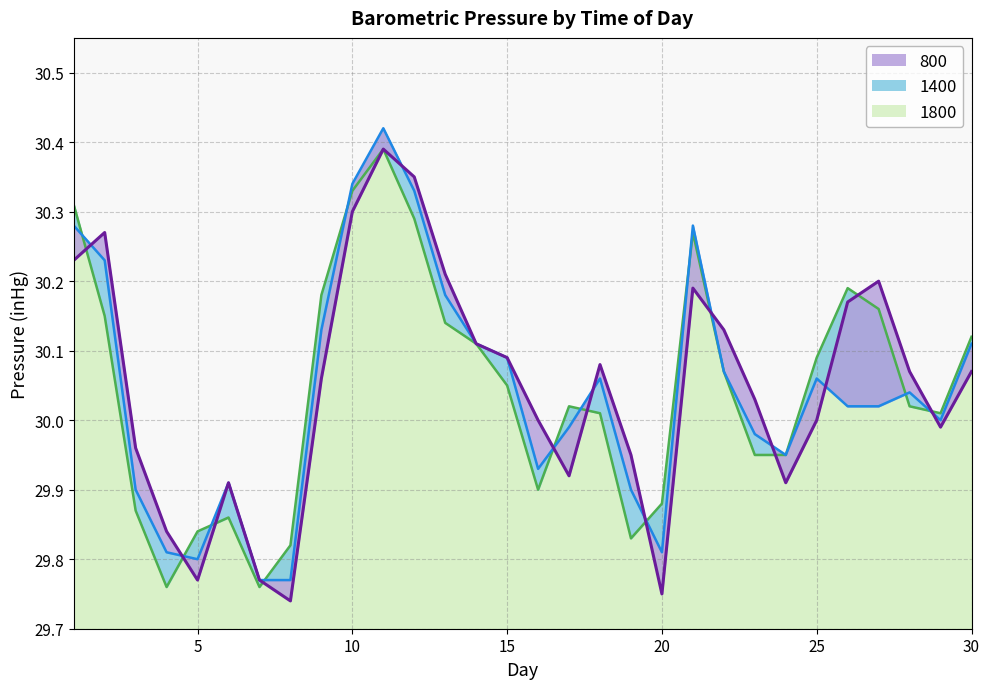

Between 16 and 4, which is larger?

16